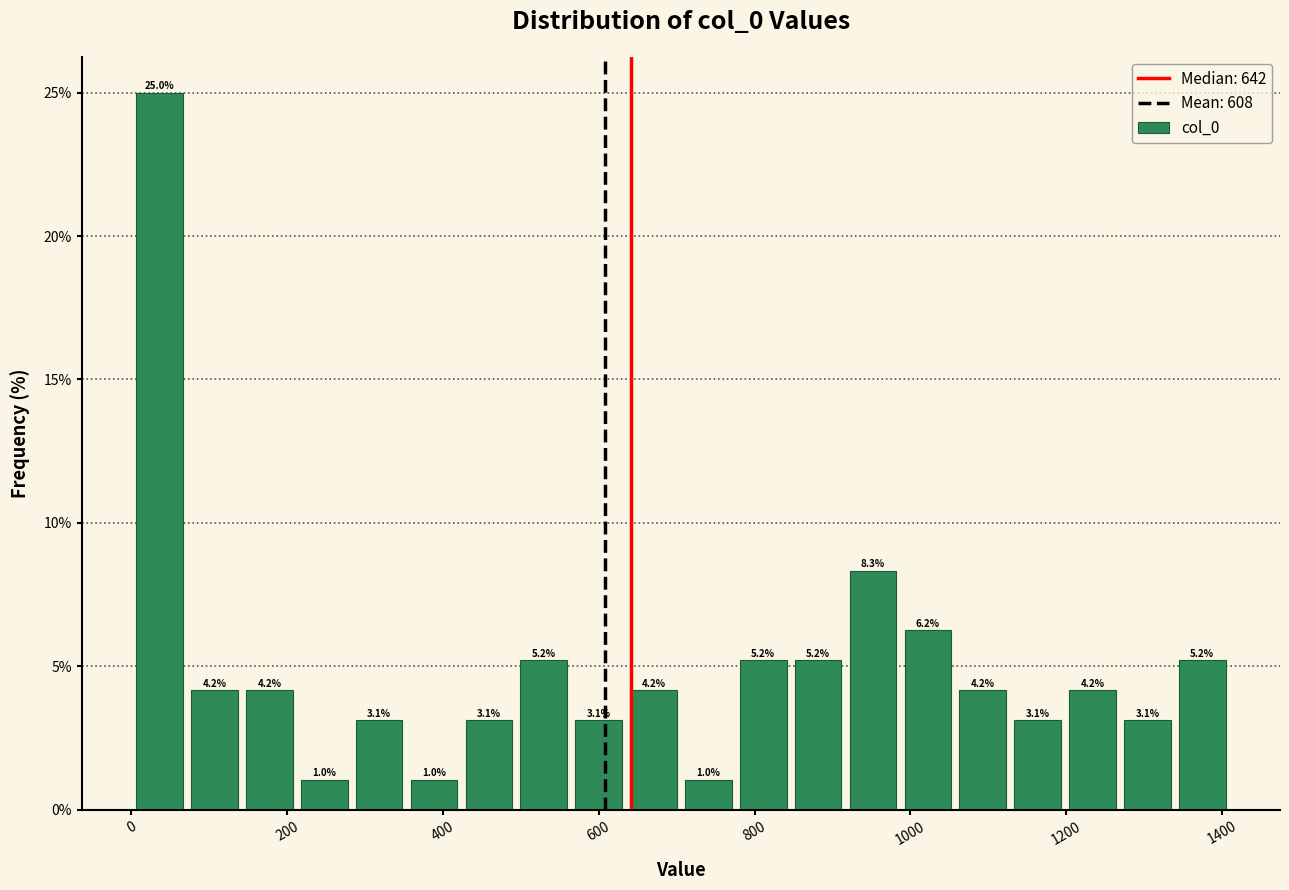

Around what value on the x-axis is the tallest bar? Give the approximate position of its centre, as read against the axis.

40